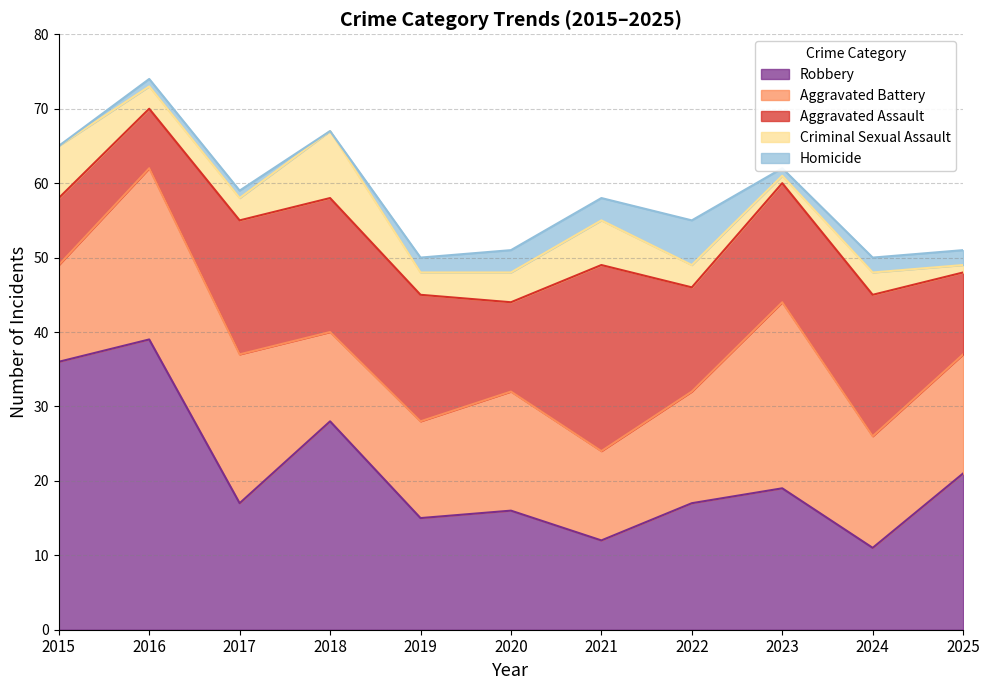

At which label does Criminal Sexual Assault first exceed 3?

2015